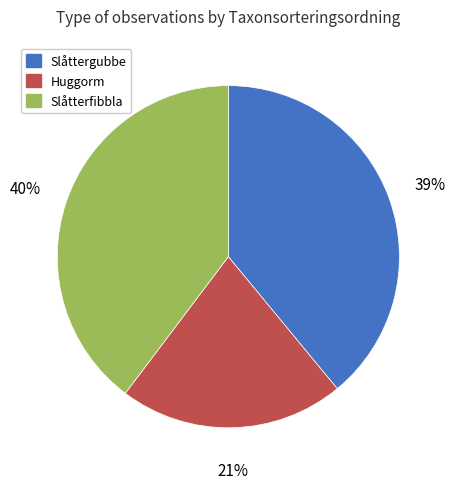

Which has a higher value, Slåttergubbe or Slåtterfibbla?

Slåtterfibbla